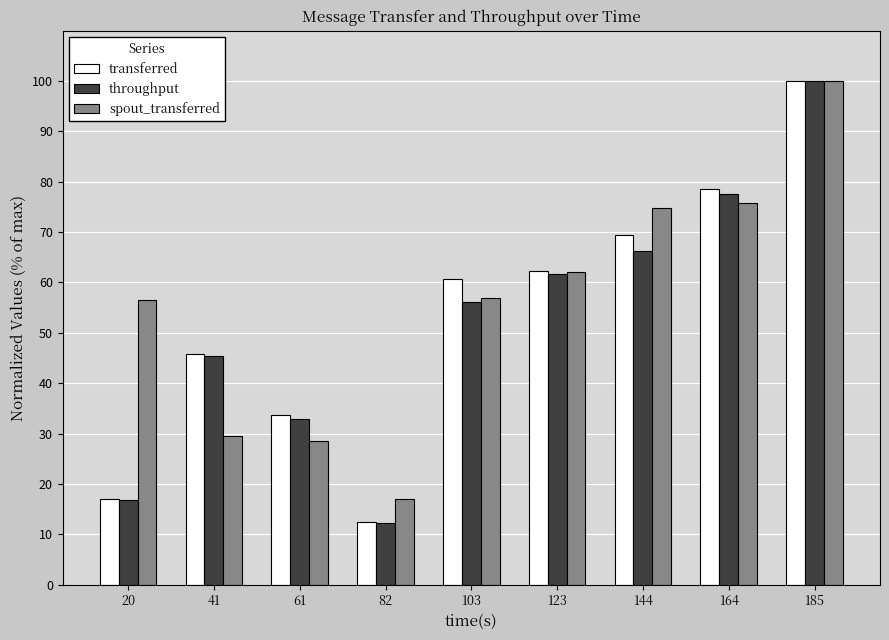

What is the sum of all throughput values?

468.8